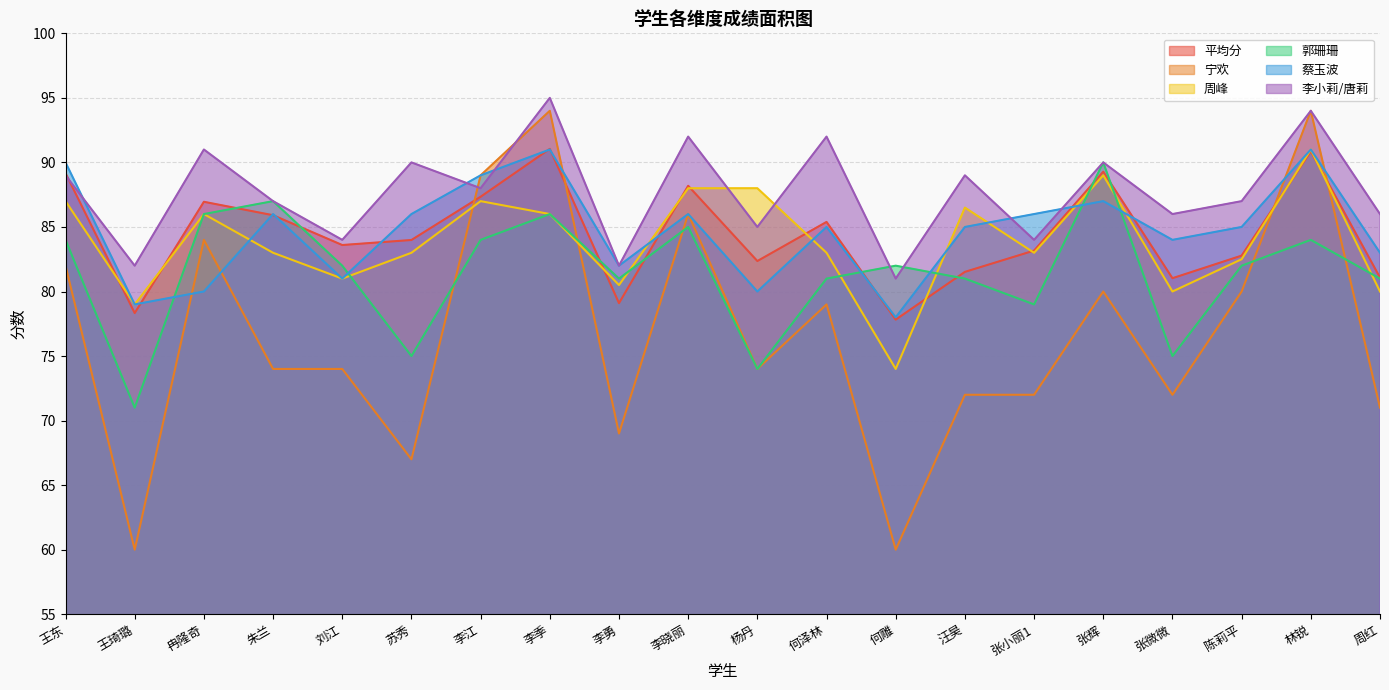

At which label does 宁欢 first exceed 74?

王东